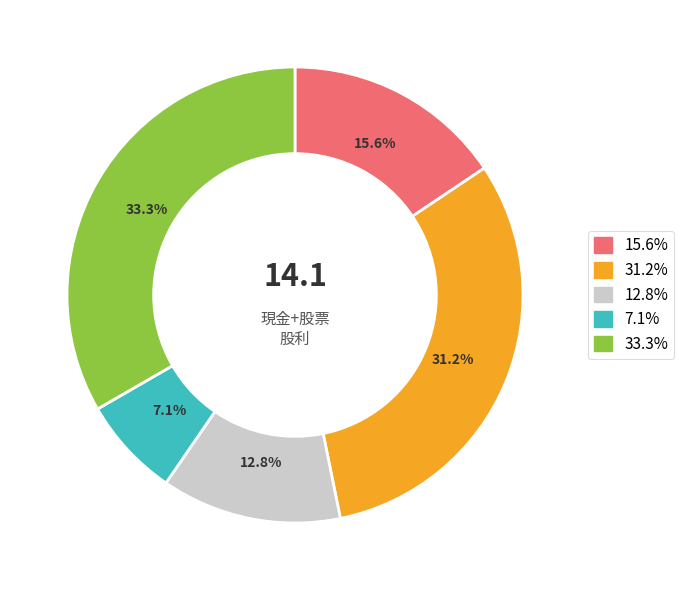

Is there a majority slice in this chart?

No